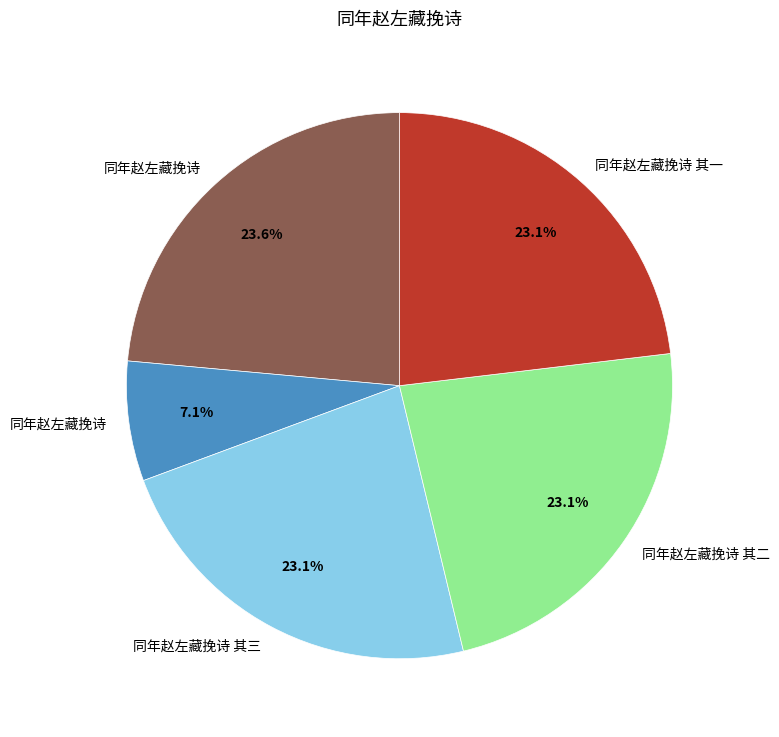

Does any single category account for the majority?

No